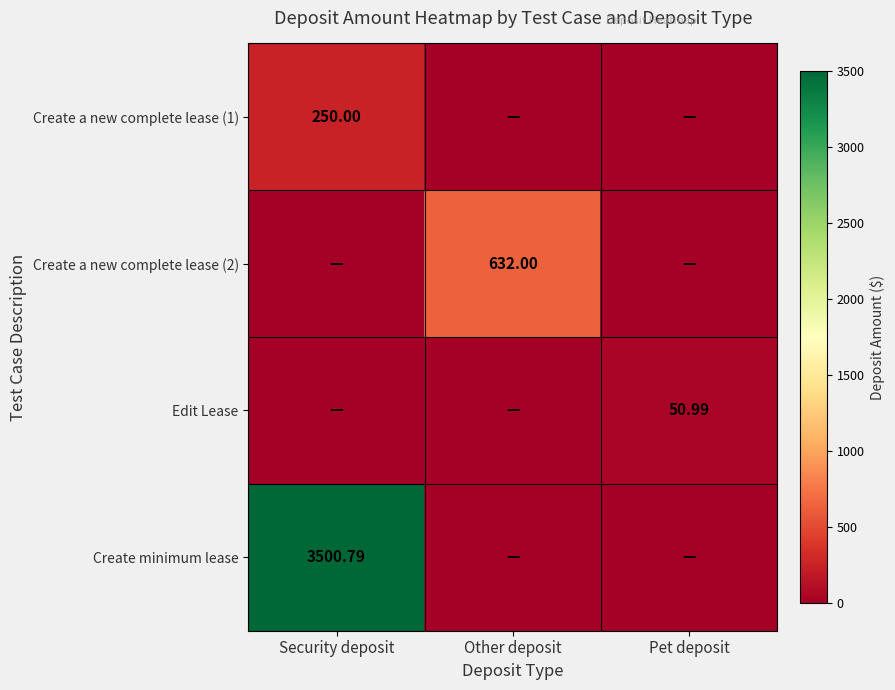

What is the total value across all series at Security deposit?

3750.8